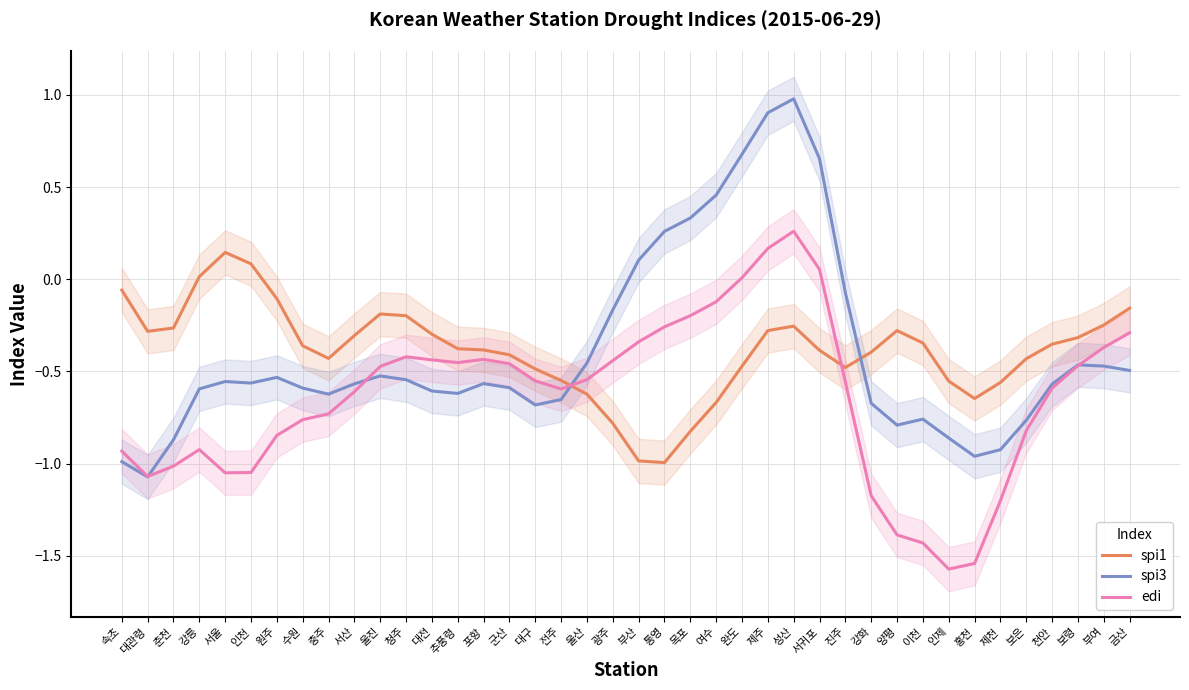

Count the number of categories in the chart.

40